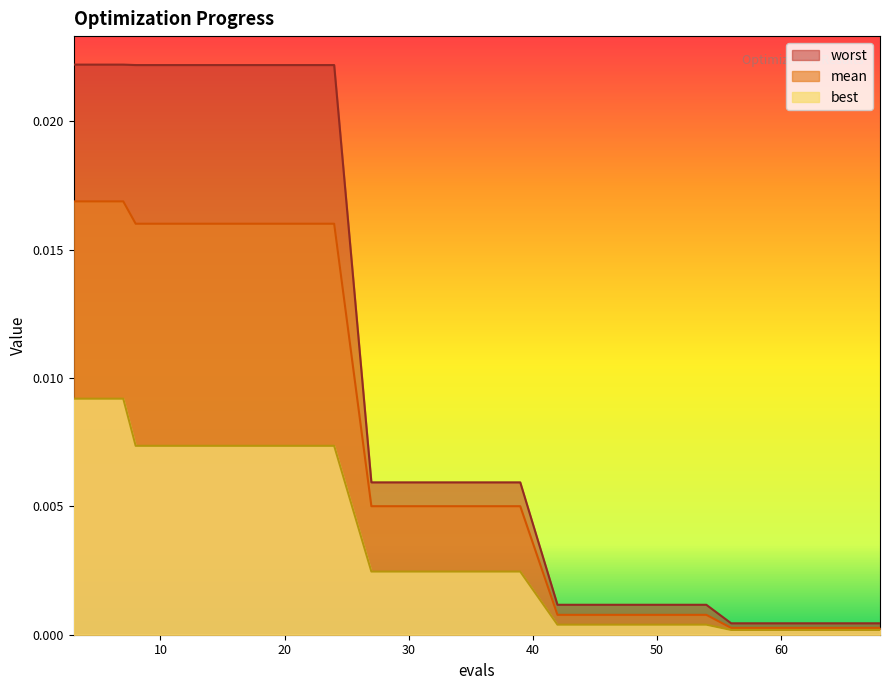

True or false: best has more than 0 points higher than both neighbors.

False